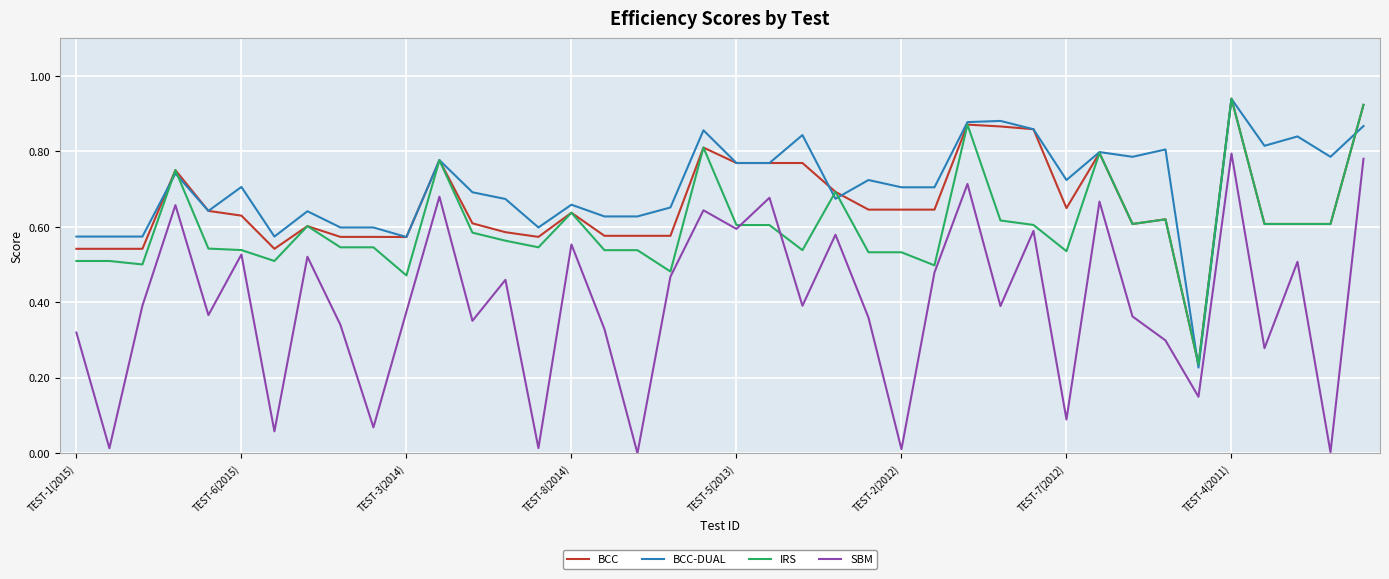

Which series has the widest spread of values?

SBM